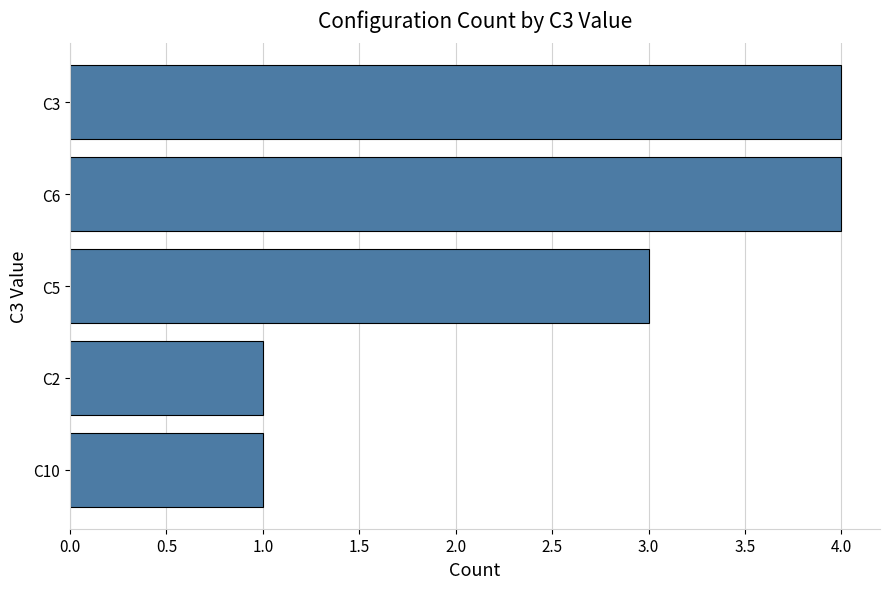

What is the difference between the maximum and minimum values?

3